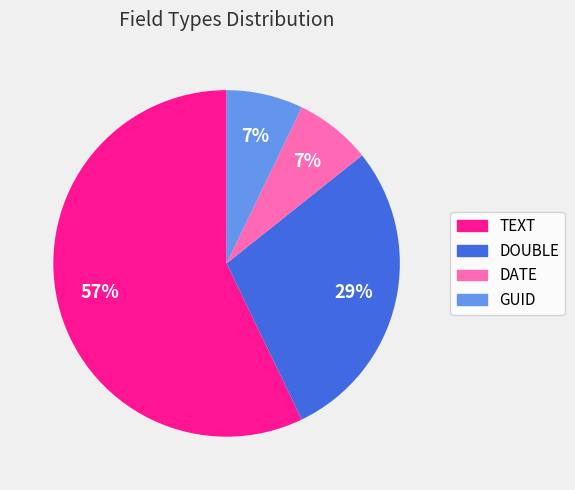

True or false: TEXT accounts for 57% of the total.

True